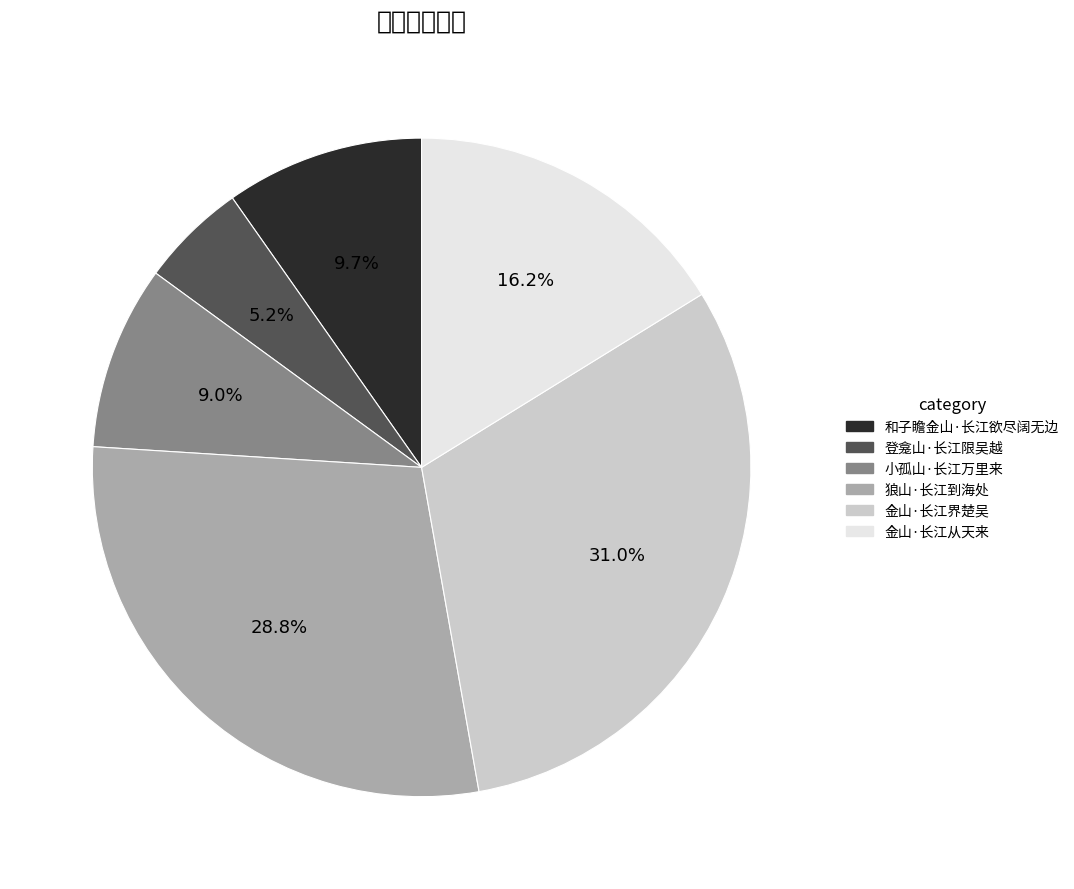

How many slices are in this pie chart?

6